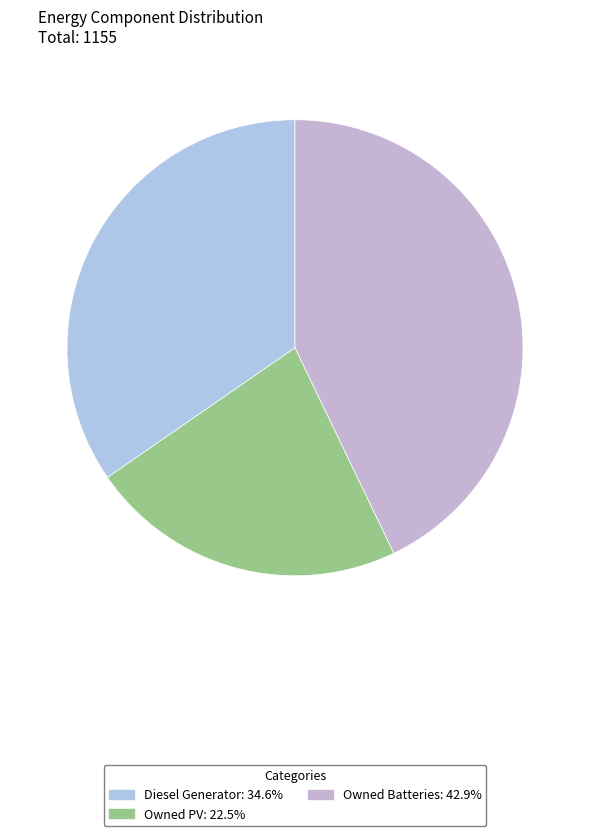

Is the sum of Diesel Generator and Owned Batteries greater than half?

Yes